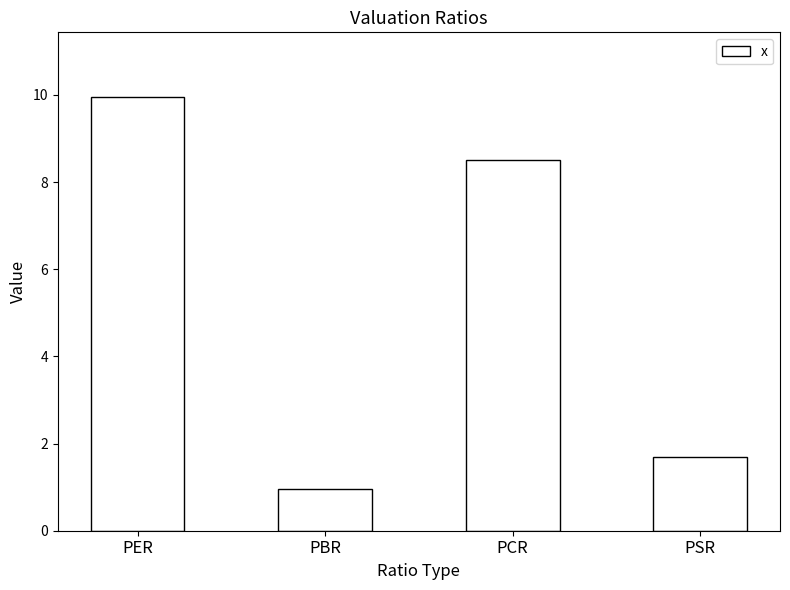

Where is the data nearest to the value 5?

PSR